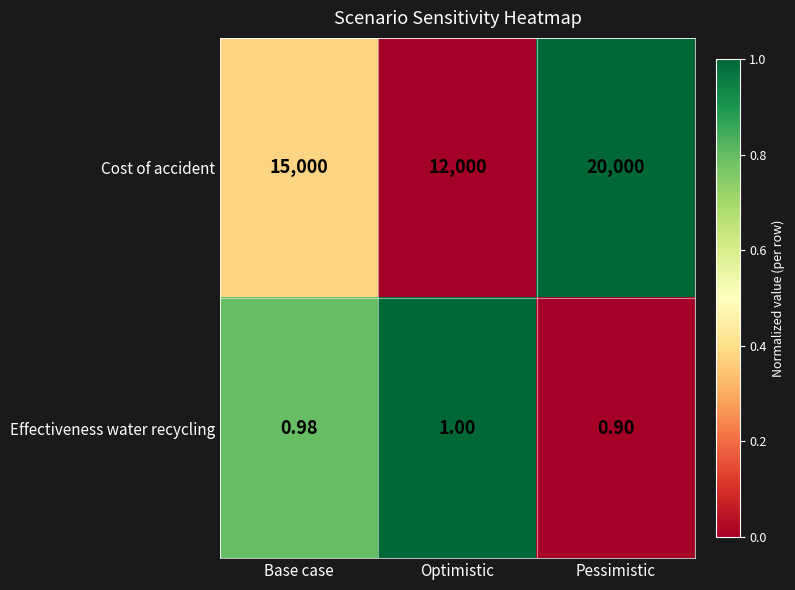

List the series in order of their overall mean, lowest first.

Effectiveness water recycling, Cost of accident